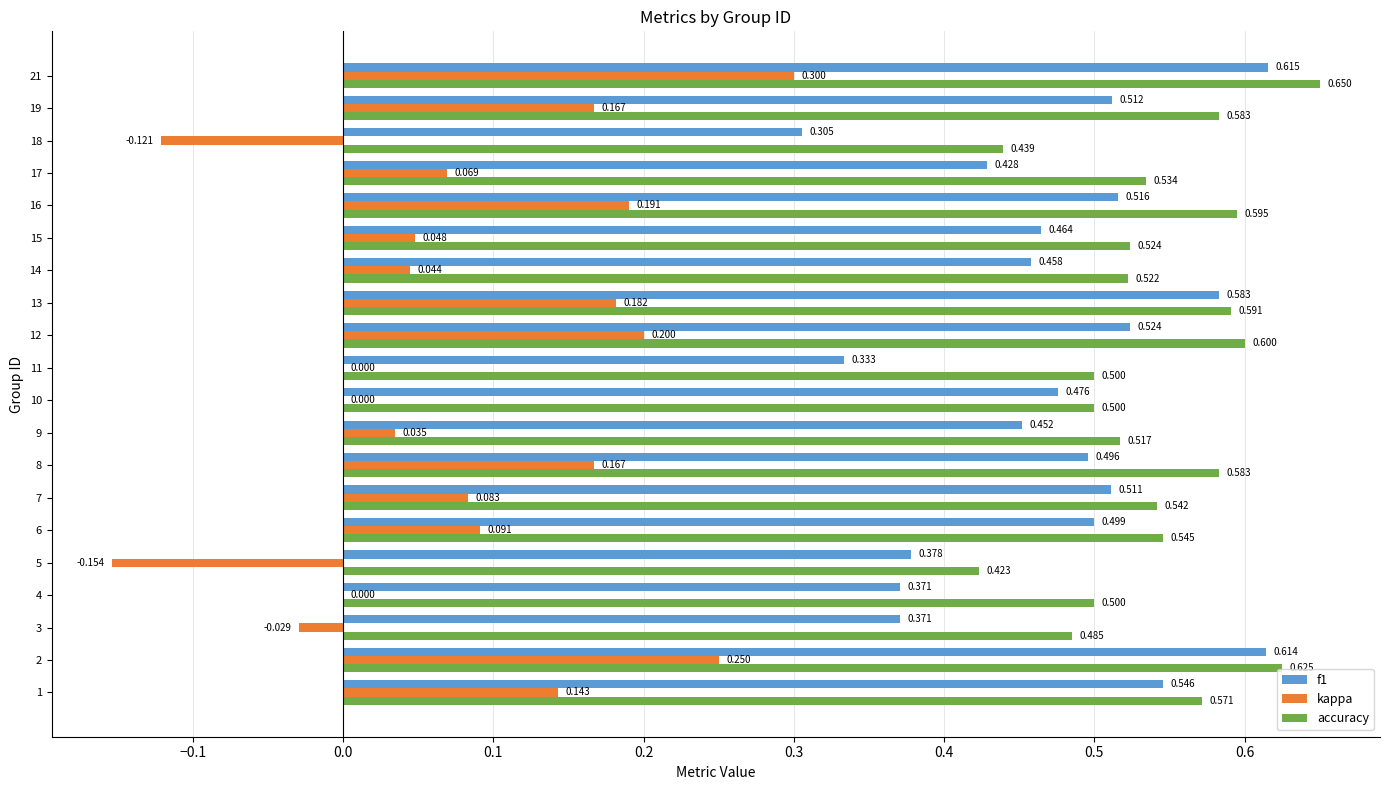

Which series changed the most between 2 and 3?

kappa